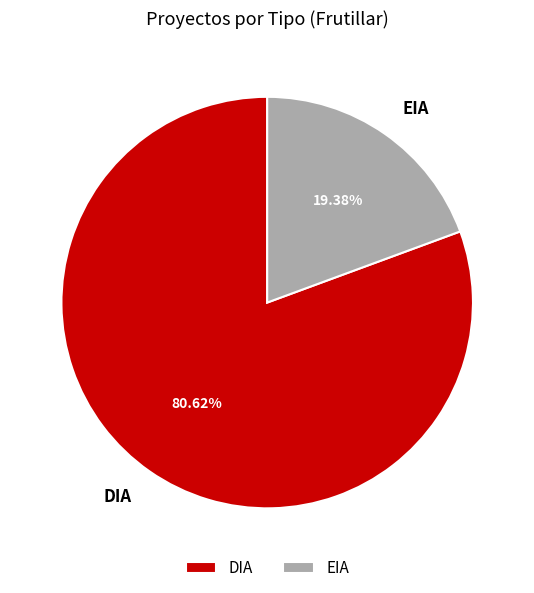

Which has a higher value, EIA or DIA?

DIA